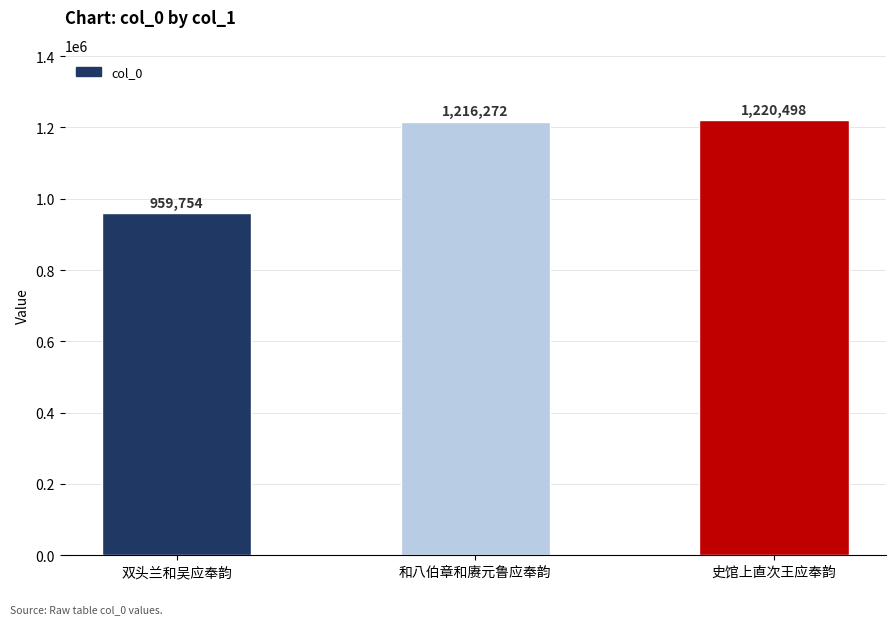

Approximately how many times larger is the value at 双头兰和吴应奉韵 compared to 史馆上直次王应奉韵?

0.8